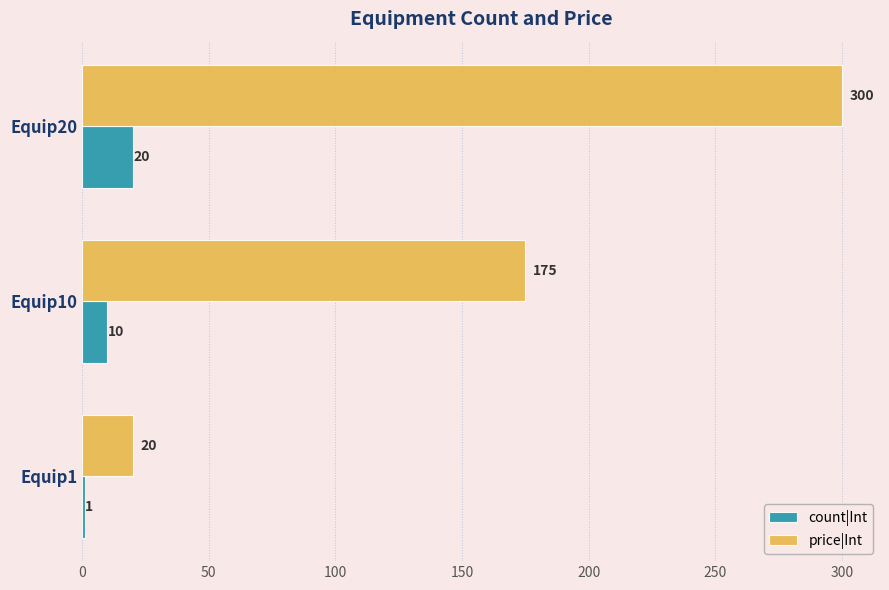

Which series has the largest total across all categories?

price|Int